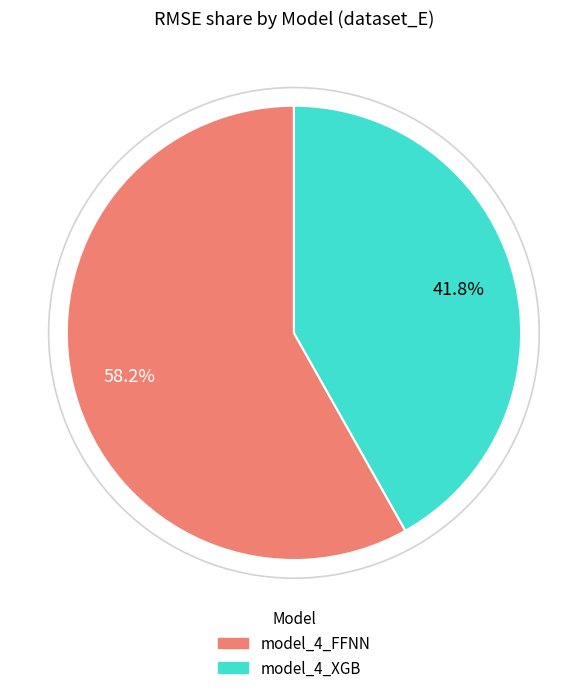

True or false: model_4_FFNN accounts for 58% of the total.

True